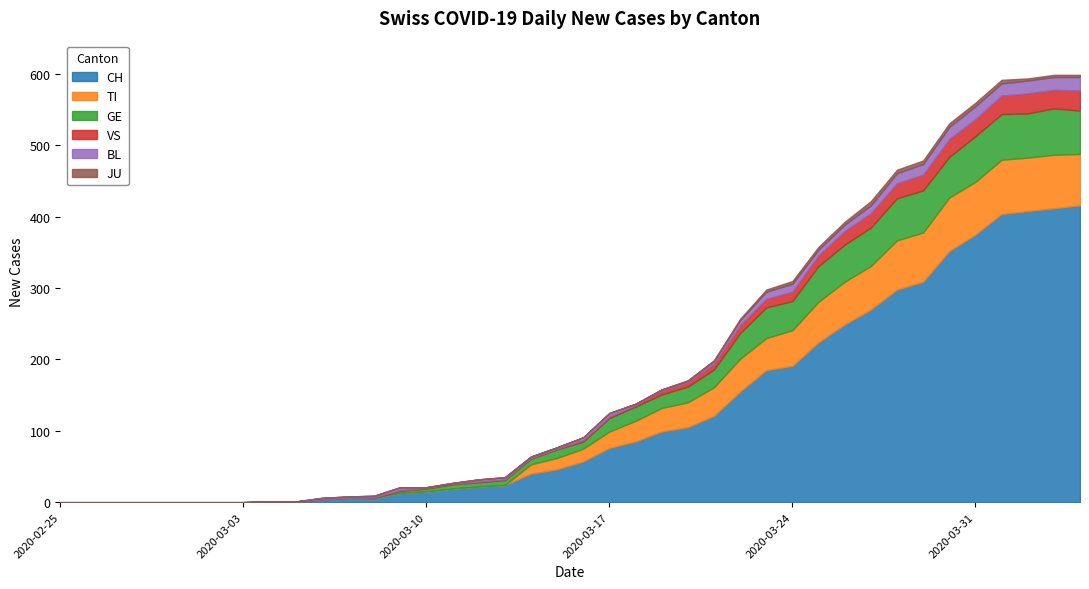

Reading right to left, what are all the values shown in this chart?

CH: 2020-04-04=416	2020-04-03=412	2020-04-02=408	2020-04-01=404	2020-03-31=375	2020-03-30=352	2020-03-29=309	2020-03-28=298	2020-03-27=270	2020-03-26=249	2020-03-25=224	2020-03-24=191	2020-03-23=185	2020-03-22=155	2020-03-21=121	2020-03-20=105	2020-03-19=99	2020-03-18=85	2020-03-17=76	2020-03-16=57	2020-03-15=46	2020-03-14=40	2020-03-13=24	2020-03-12=22	2020-03-11=19	2020-03-10=15	2020-03-09=13	2020-03-08=6	2020-03-07=6	2020-03-06=4	2020-03-05=1	2020-03-04=1	2020-03-03=0	2020-03-02=0	2020-03-01=0	2020-02-29=0	2020-02-28=0	2020-02-27=0	2020-02-26=0	2020-02-25=0
TI: 2020-04-04=72	2020-04-03=75	2020-04-02=75	2020-04-01=76	2020-03-31=74	2020-03-30=75	2020-03-29=69	2020-03-28=69	2020-03-27=61	2020-03-26=60	2020-03-25=57	2020-03-24=50	2020-03-23=45	2020-03-22=46	2020-03-21=40	2020-03-20=35	2020-03-19=33	2020-03-18=29	2020-03-17=23	2020-03-16=18	2020-03-15=16	2020-03-14=13	2020-03-13=0	2020-03-12=0	2020-03-11=0	2020-03-10=0	2020-03-09=0	2020-03-08=0	2020-03-07=0	2020-03-06=0	2020-03-05=0	2020-03-04=0	2020-03-03=0	2020-03-02=0	2020-03-01=0	2020-02-29=0	2020-02-28=0	2020-02-27=0	2020-02-26=0	2020-02-25=0
GE: 2020-04-04=61	2020-04-03=65	2020-04-02=62	2020-04-01=64	2020-03-31=64	2020-03-30=57	2020-03-29=59	2020-03-28=59	2020-03-27=54	2020-03-26=52	2020-03-25=50	2020-03-24=41	2020-03-23=43	2020-03-22=36	2020-03-21=25	2020-03-20=22	2020-03-19=19	2020-03-18=20	2020-03-17=19	2020-03-16=10	2020-03-15=12	2020-03-14=8	2020-03-13=7	2020-03-12=6	2020-03-11=6	2020-03-10=4	2020-03-09=3	2020-03-08=0	2020-03-07=0	2020-03-06=0	2020-03-05=0	2020-03-04=0	2020-03-03=0	2020-03-02=0	2020-03-01=0	2020-02-29=0	2020-02-28=0	2020-02-27=0	2020-02-26=0	2020-02-25=0
VS: 2020-04-04=28	2020-04-03=26	2020-04-02=28	2020-04-01=26	2020-03-31=24	2020-03-30=25	2020-03-29=22	2020-03-28=21	2020-03-27=20	2020-03-26=19	2020-03-25=15	2020-03-24=13	2020-03-23=12	2020-03-22=11	2020-03-21=8	2020-03-20=6	2020-03-19=5	2020-03-18=2	2020-03-17=2	2020-03-16=2	2020-03-15=1	2020-03-14=1	2020-03-13=1	2020-03-12=1	2020-03-11=1	2020-03-10=1	2020-03-09=1	2020-03-08=1	2020-03-07=0	2020-03-06=0	2020-03-05=0	2020-03-04=0	2020-03-03=0	2020-03-02=0	2020-03-01=0	2020-02-29=0	2020-02-28=0	2020-02-27=0	2020-02-26=0	2020-02-25=0
BL: 2020-04-04=19	2020-04-03=18	2020-04-02=18	2020-04-01=17	2020-03-31=18	2020-03-30=17	2020-03-29=15	2020-03-28=14	2020-03-27=11	2020-03-26=9	2020-03-25=8	2020-03-24=11	2020-03-23=10	2020-03-22=7	2020-03-21=4	2020-03-20=2	2020-03-19=2	2020-03-18=2	2020-03-17=5	2020-03-16=4	2020-03-15=2	2020-03-14=2	2020-03-13=3	2020-03-12=3	2020-03-11=1	2020-03-10=1	2020-03-09=4	2020-03-08=2	2020-03-07=2	2020-03-06=2	2020-03-05=0	2020-03-04=0	2020-03-03=0	2020-03-02=0	2020-03-01=0	2020-02-29=0	2020-02-28=0	2020-02-27=0	2020-02-26=0	2020-02-25=0
JU: 2020-04-04=3	2020-04-03=3	2020-04-02=3	2020-04-01=5	2020-03-31=5	2020-03-30=5	2020-03-29=5	2020-03-28=5	2020-03-27=6	2020-03-26=4	2020-03-25=4	2020-03-24=4	2020-03-23=3	2020-03-22=2	2020-03-21=1	2020-03-20=1	2020-03-19=0	2020-03-18=0	2020-03-17=0	2020-03-16=0	2020-03-15=0	2020-03-14=0	2020-03-13=0	2020-03-12=0	2020-03-11=0	2020-03-10=0	2020-03-09=0	2020-03-08=0	2020-03-07=0	2020-03-06=0	2020-03-05=0	2020-03-04=0	2020-03-03=0	2020-03-02=0	2020-03-01=0	2020-02-29=0	2020-02-28=0	2020-02-27=0	2020-02-26=0	2020-02-25=0